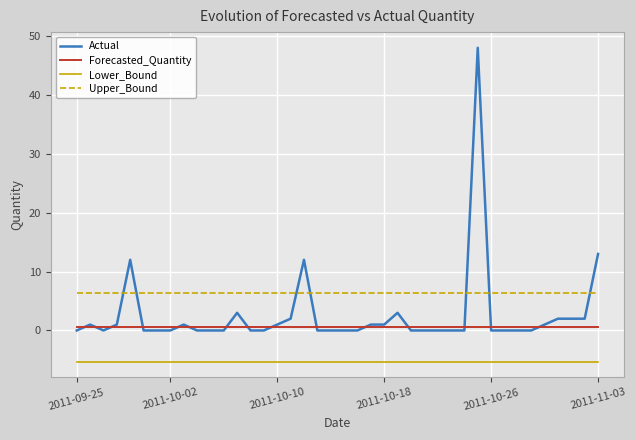

What is the lowest value of the Upper_Bound series?

6.3